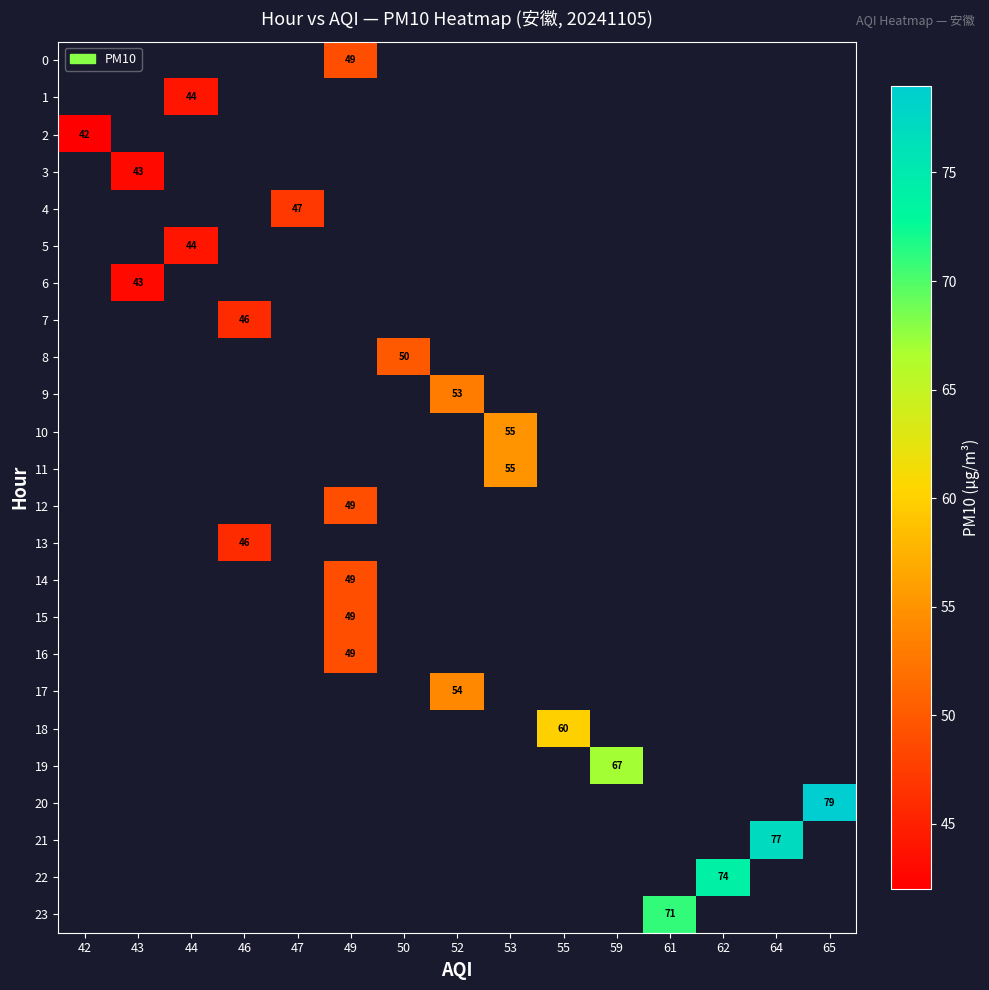

True or false: 12 has a value of 49 at 49.

True